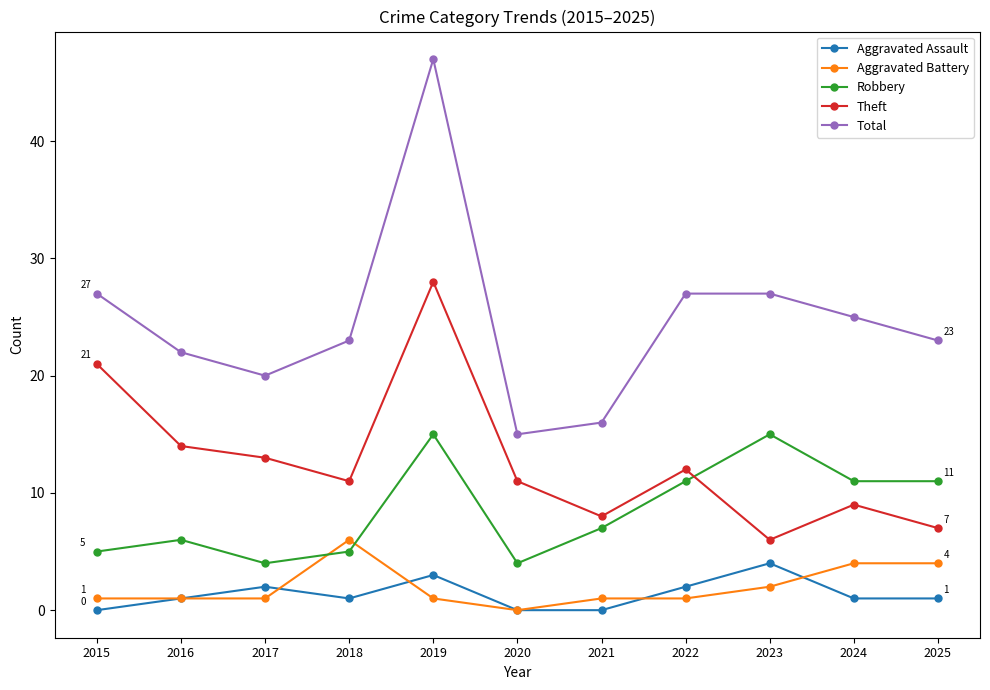

What is the spread (max minus min) of values at 2018?

22